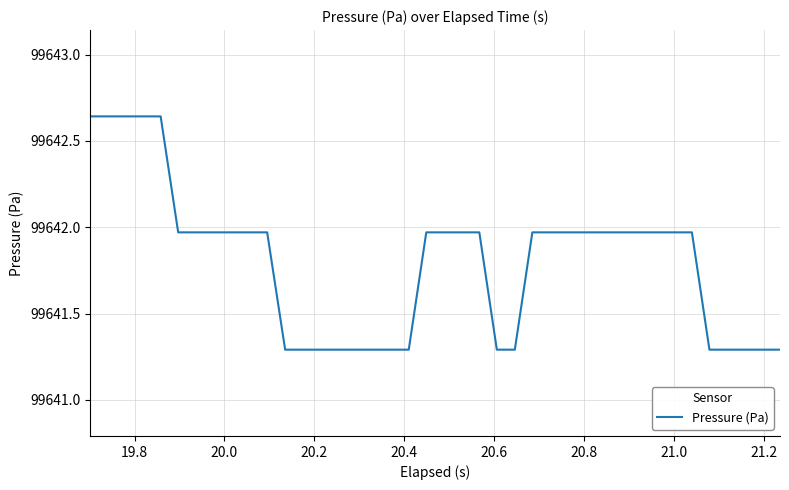

What is the minimum value shown in the chart?

99641.3